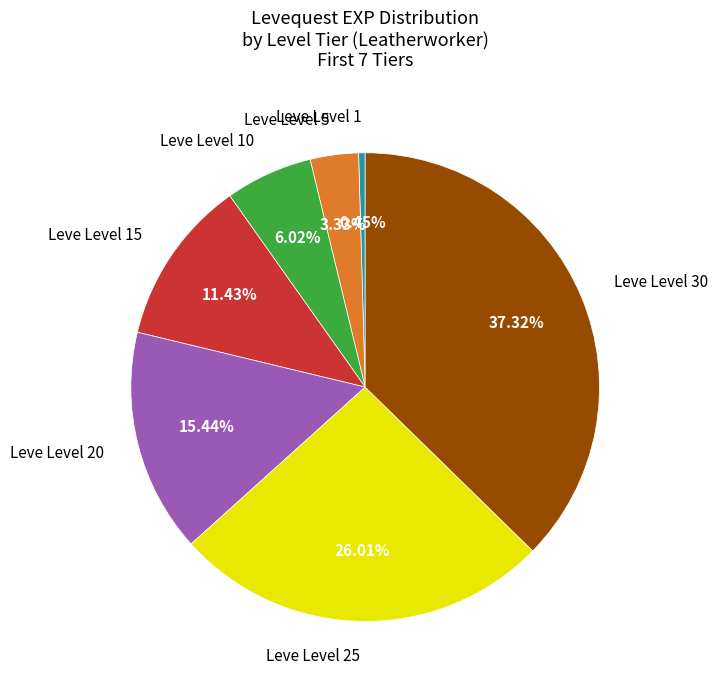

Which slice is the largest?

Leve Level 30